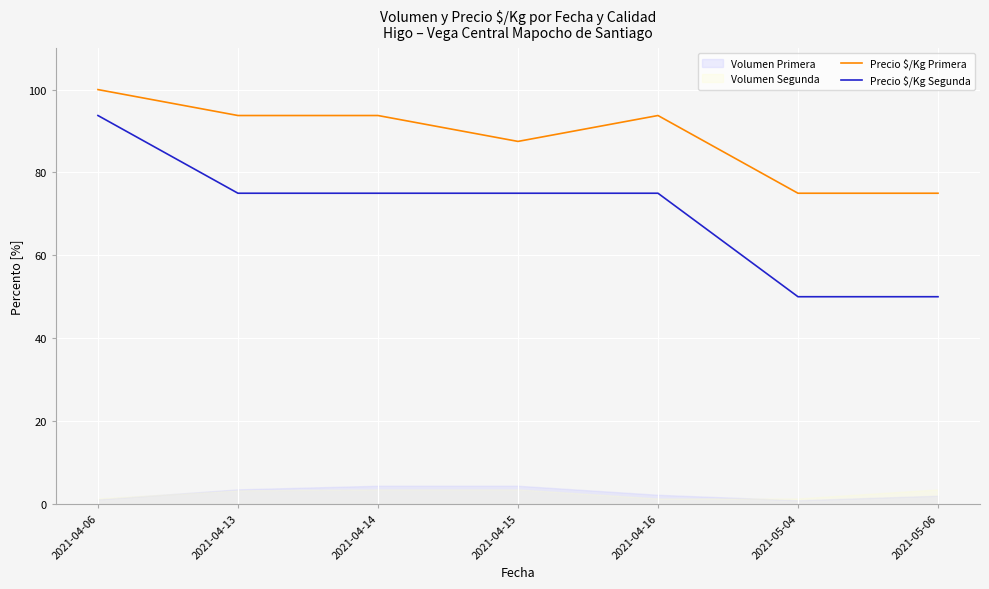

What is the highest value of the Precio $/Kg Segunda series?

93.7